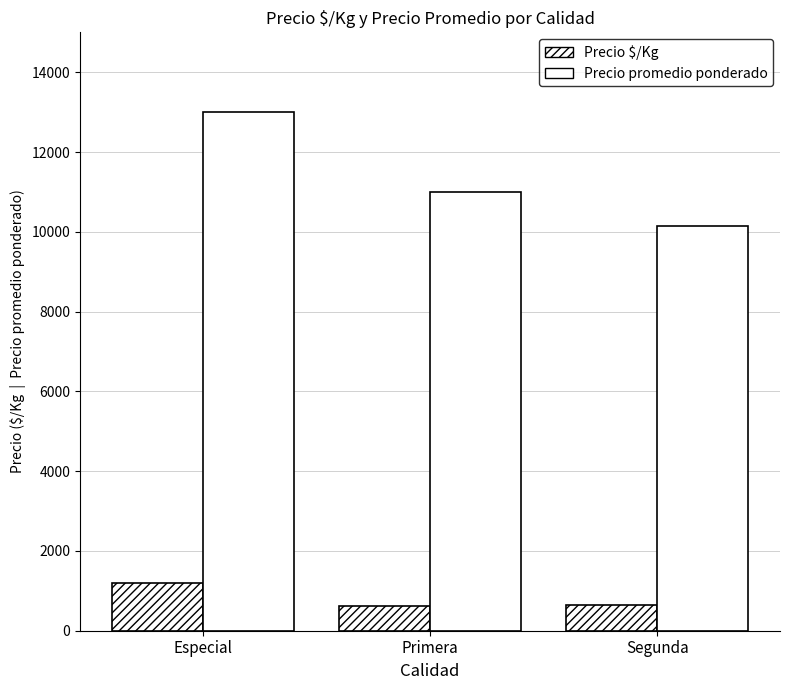

The value of Precio promedio ponderado at Primera is 6274.0. True or false?

False